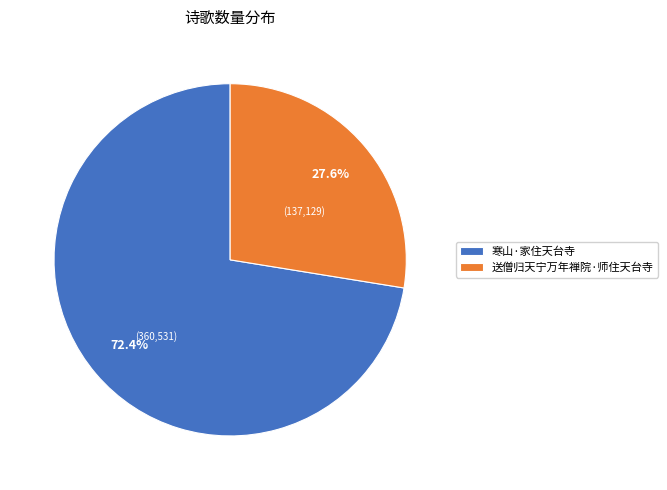

Between 寒山·家住天台寺 and 送僧归天宁万年禅院·师住天台寺, which is larger?

寒山·家住天台寺